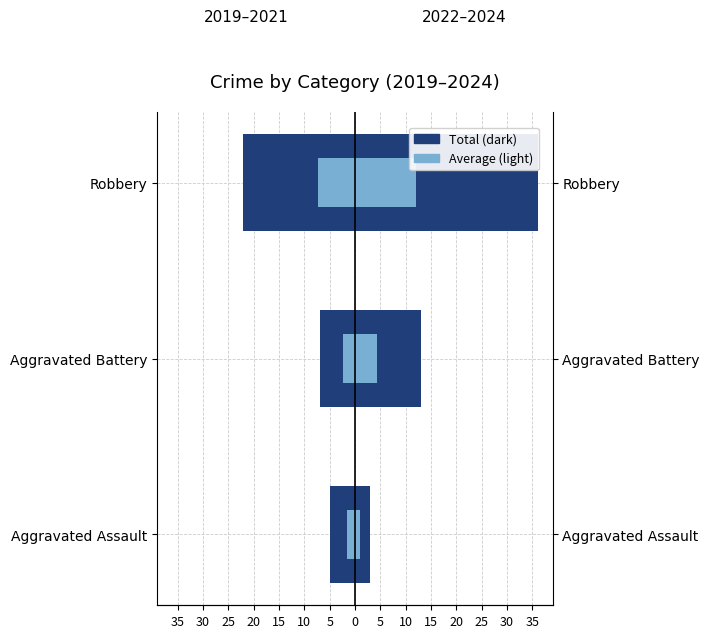

The value of 2022–2024 at Aggravated Battery is 19.4. True or false?

False